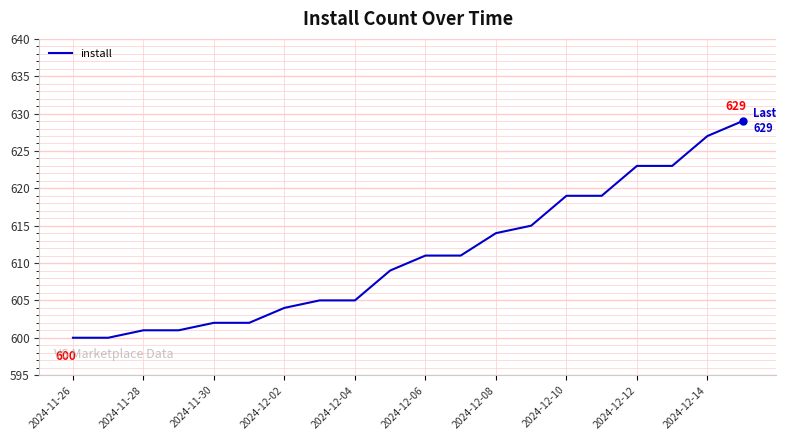

What is the minimum value shown in the chart?

600